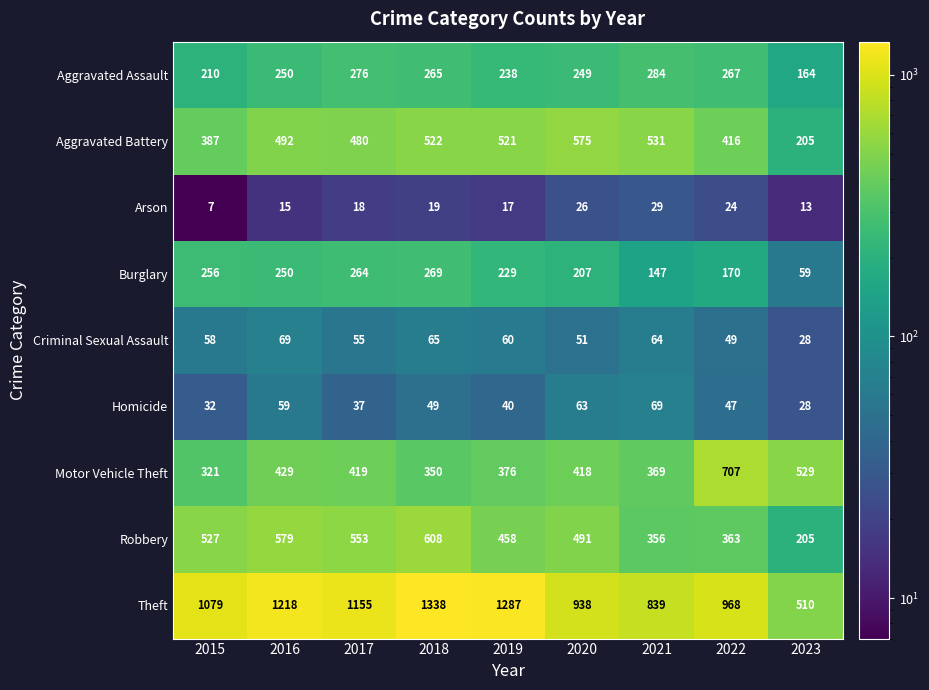

What is the difference between the maximum and minimum values in the Aggravated Assault series?

120